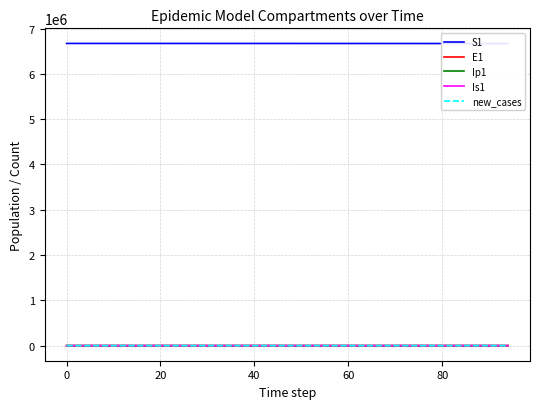

What is the difference between the highest and lowest values at 0?

6671079.8